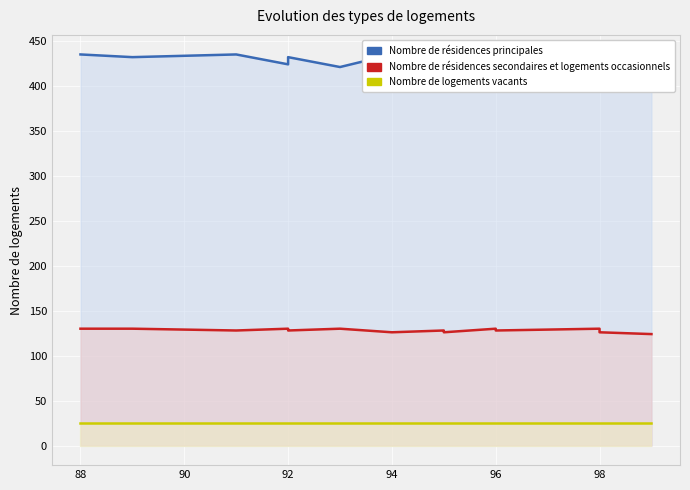

True or false: Nombre de résidences principales and Nombre de résidences secondaires et logements occasionnels cross at least once.

False